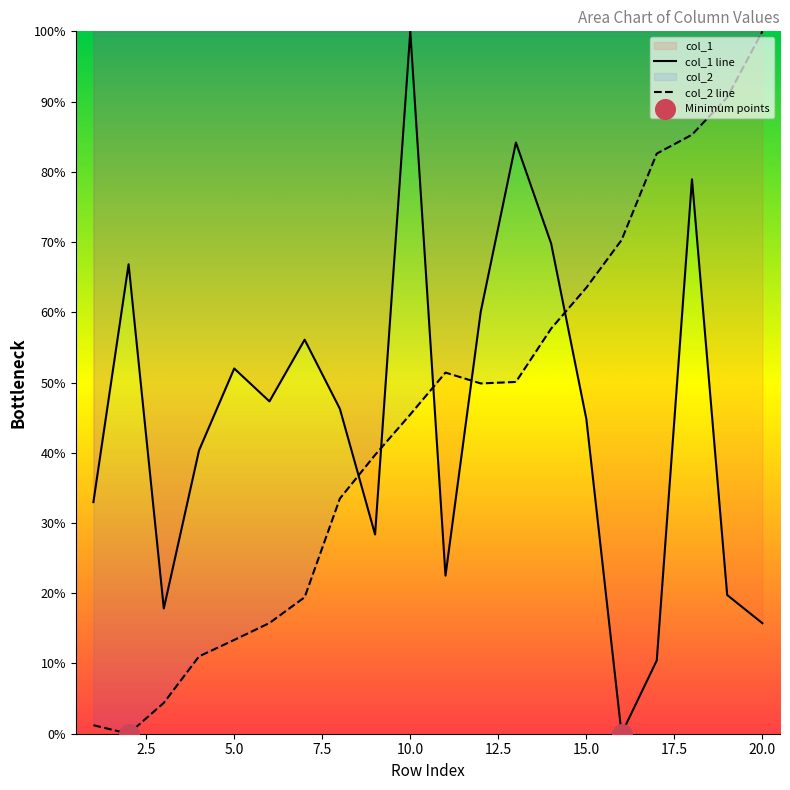

At how many categories does at least one series exceed 20?

19